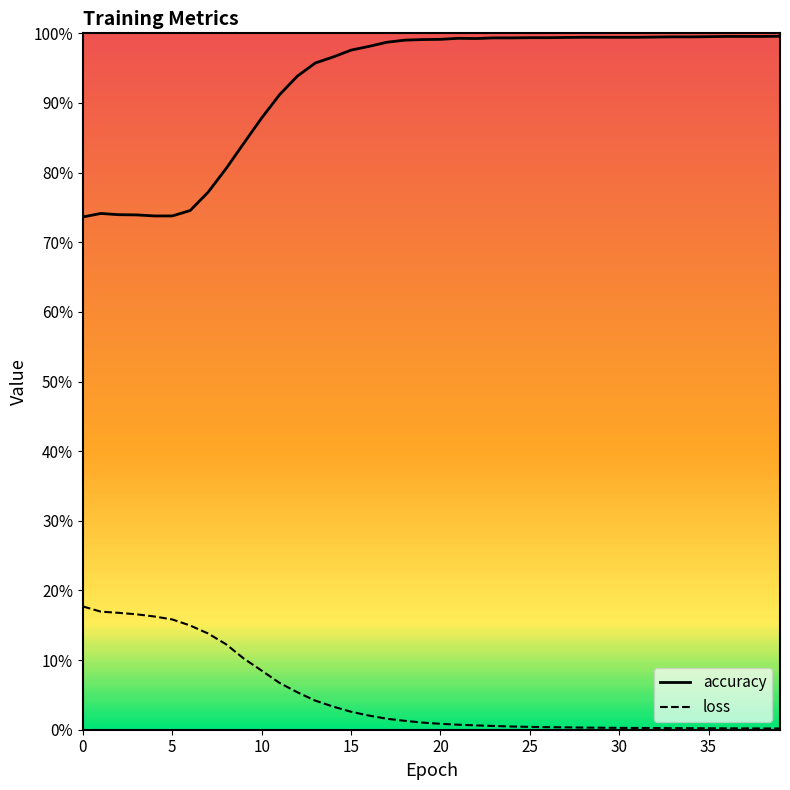

True or false: loss and accuracy cross at least once.

False